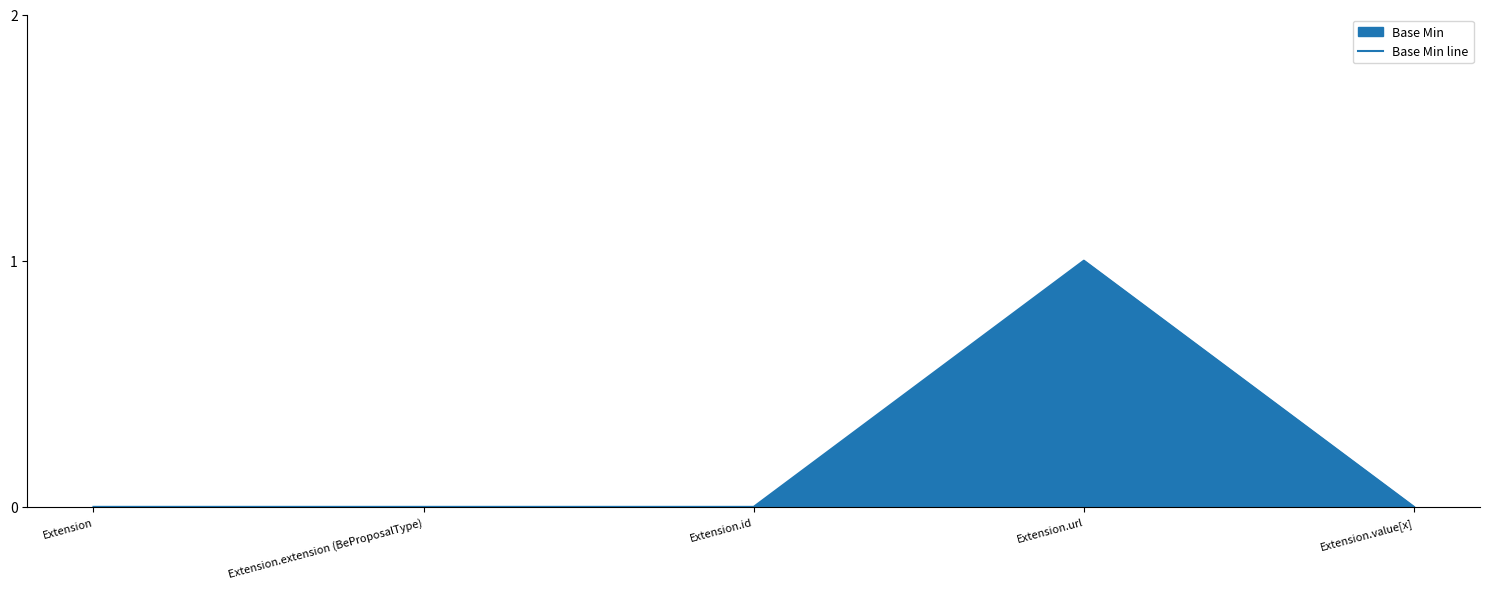

True or false: there are more than 1 points higher than both neighbors.

False